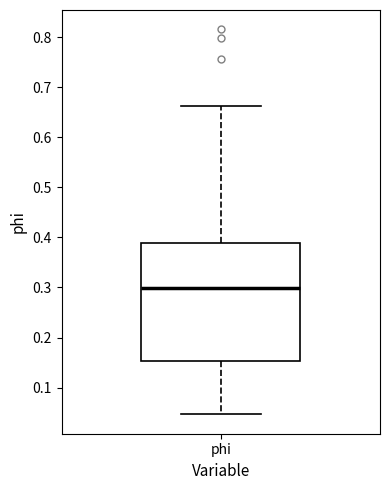

Transcribe this box plot: give where the median line is, the range the box spans, and where the two whiskers end, as read against the y-axis. The values are not printed on the chart, so give them approximately, as read against the axis.

median 0.30, box 0.15 to 0.39, whiskers 0.05 to 0.66